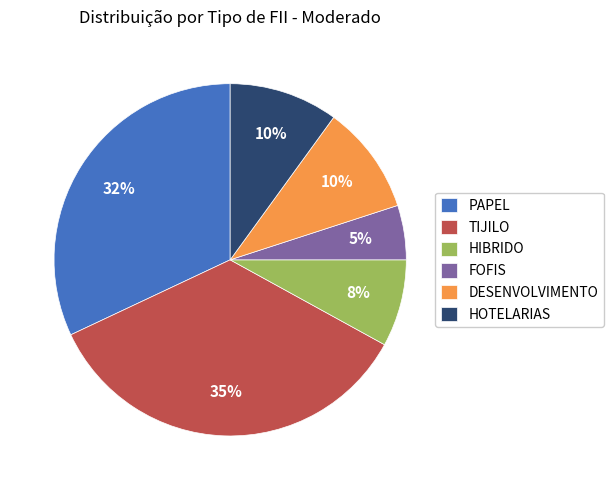

How many segments does this pie chart have?

6